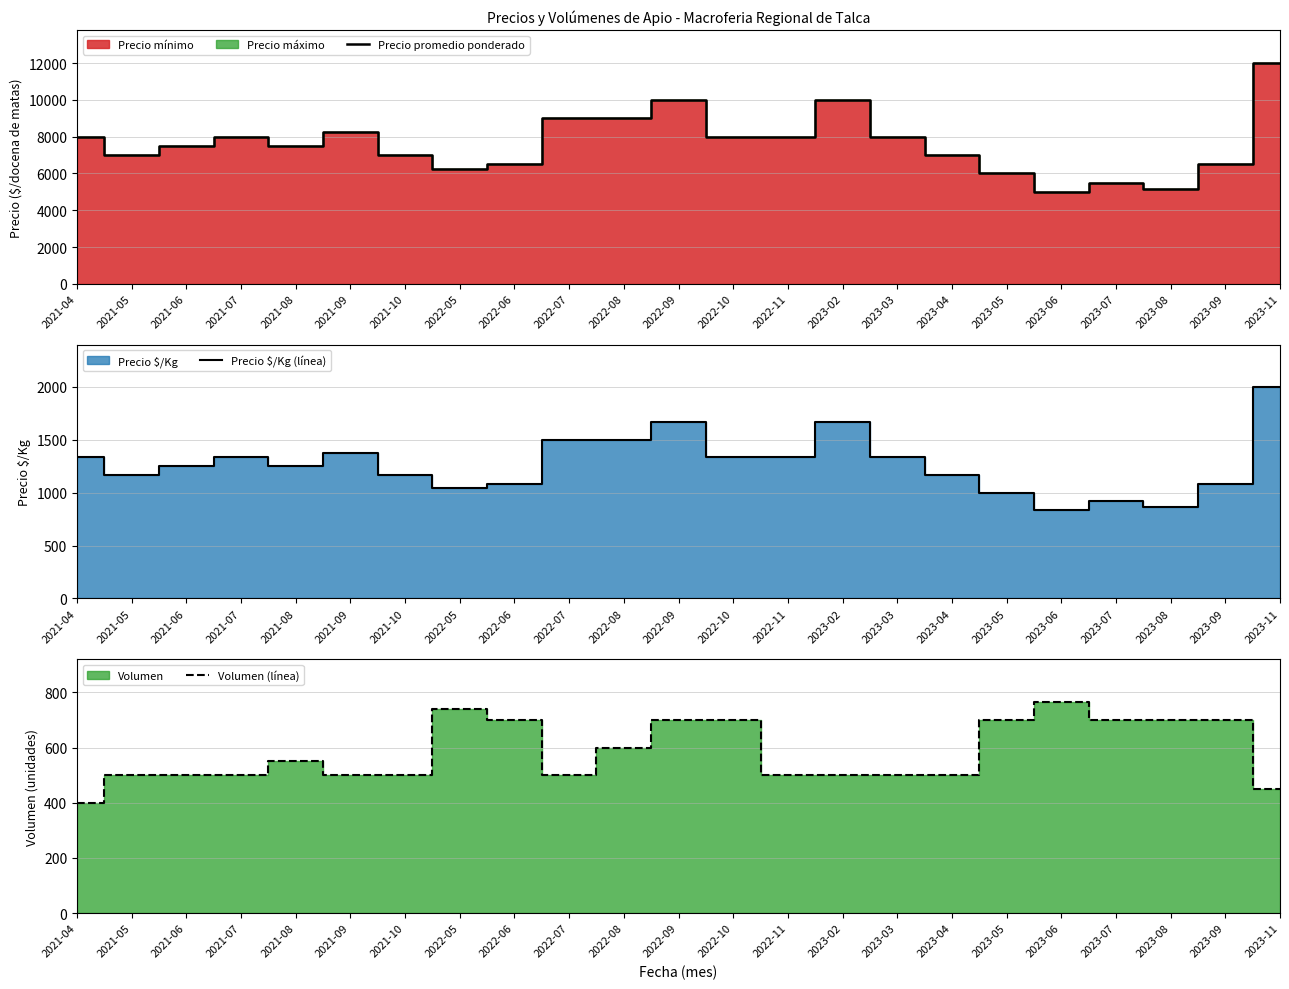

Is it true that Precio promedio ponderado equals 5500 at 2023-07?

True